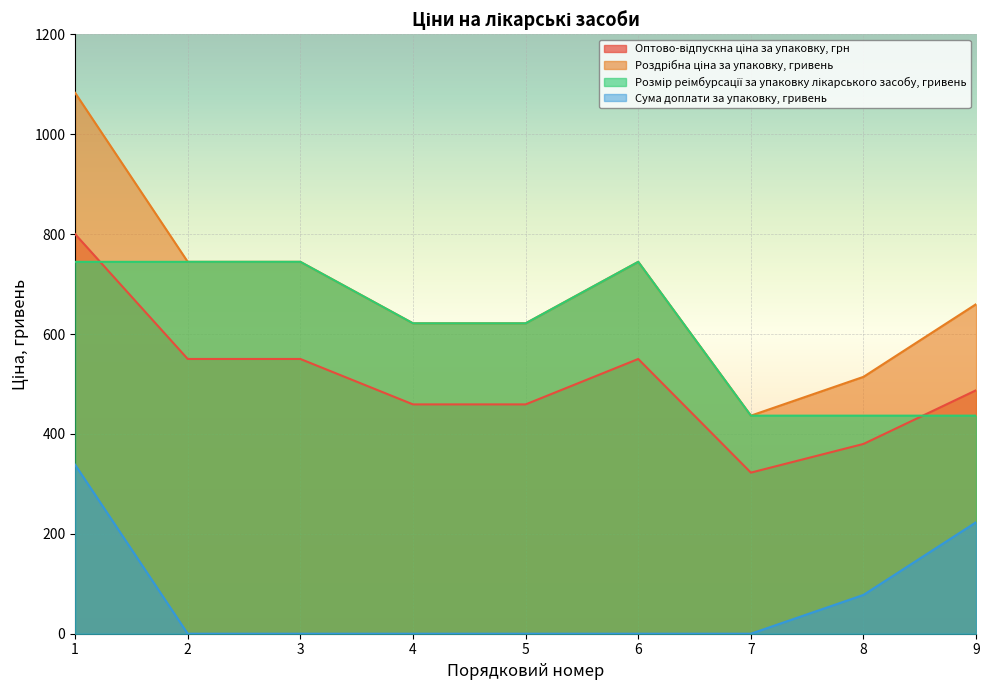

The Оптово-відпускна ціна за упаковку, грн series shows 459.1 at 5. True or false?

True